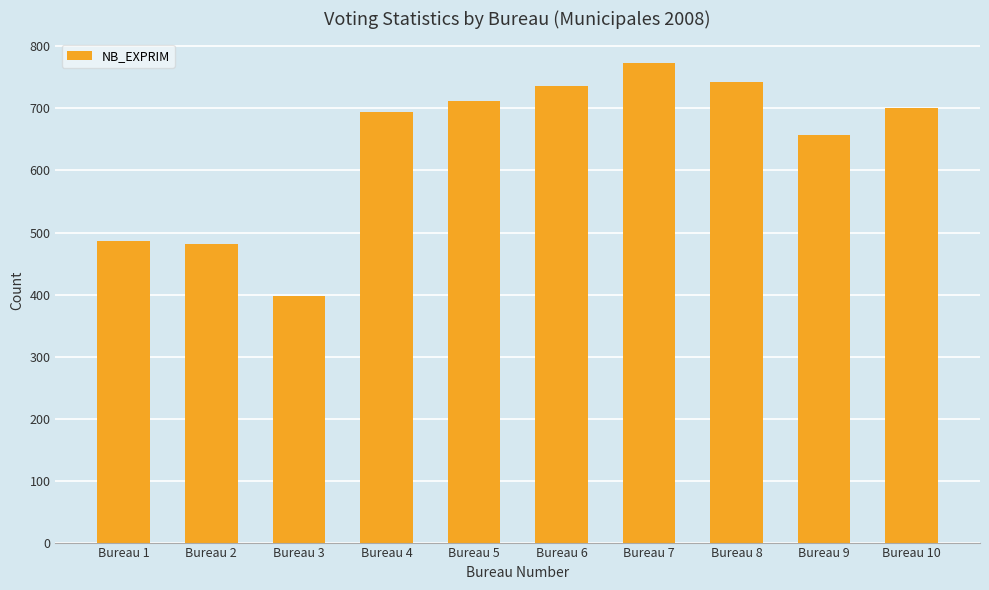

What is the ratio of the value at Bureau 3 to the value at Bureau 6?

0.5